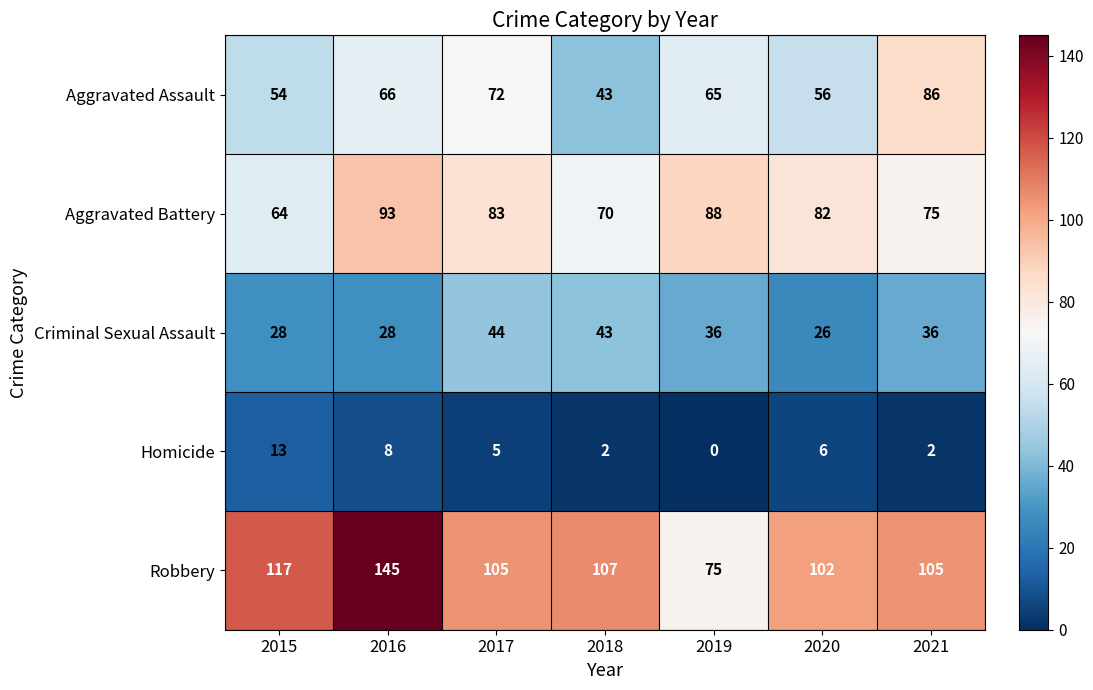

What is the greatest value displayed?

145